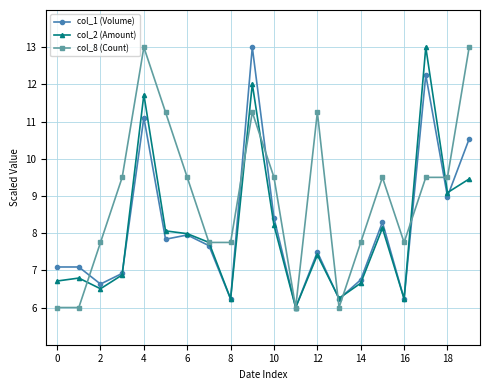

At how many categories does at least one series exceed 12?

4